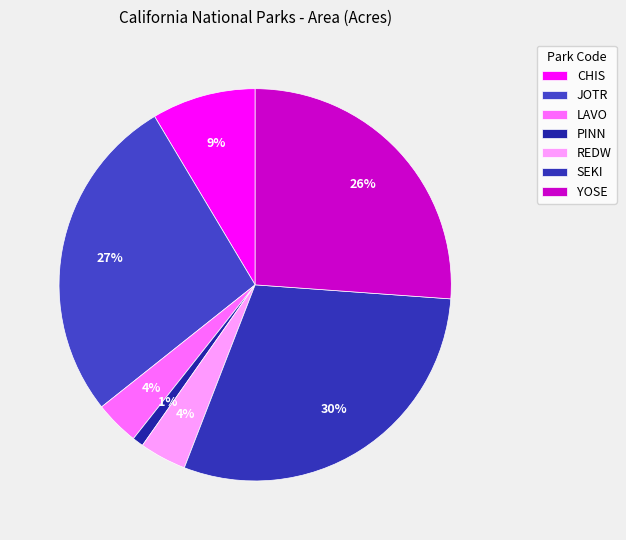

Is it true that YOSE is 26% of the pie?

True